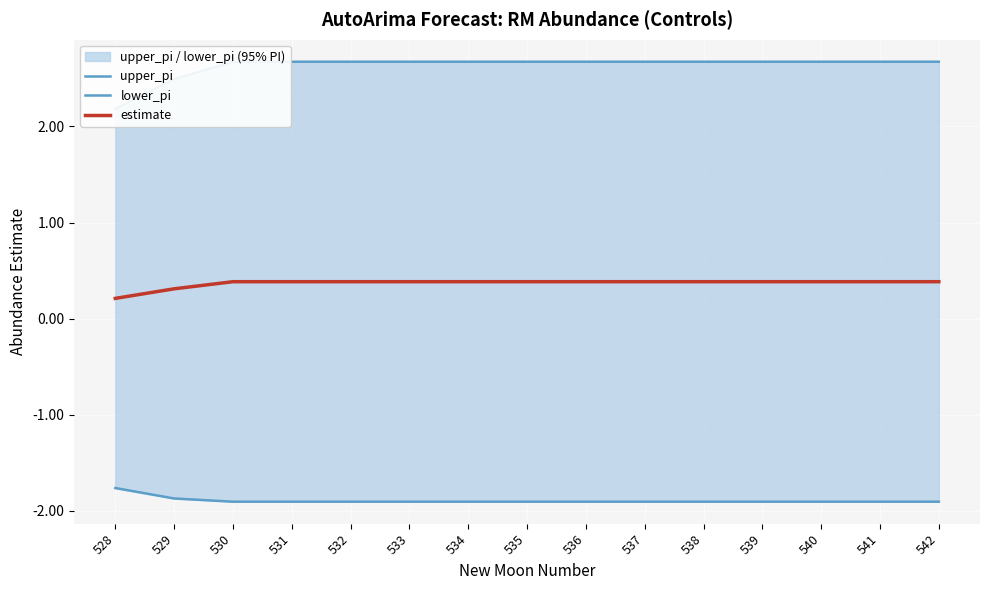

Which label corresponds to the smallest value in the chart?

530